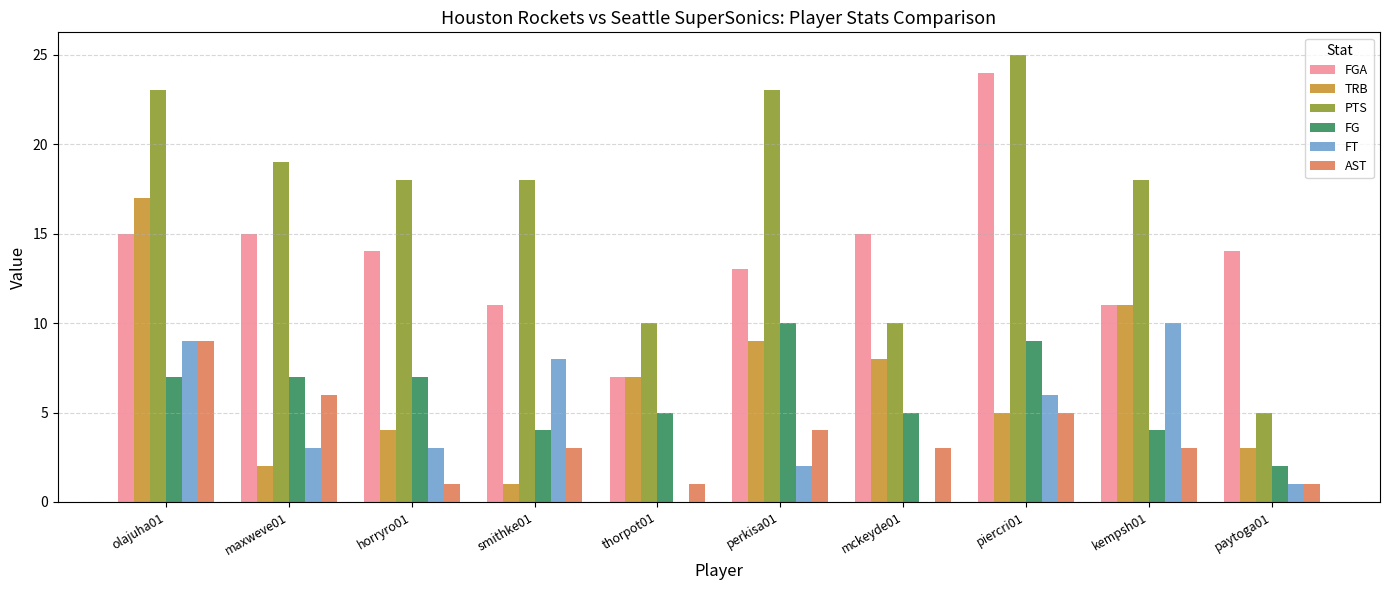

Which series changed the most between horryro01 and thorpot01?

PTS